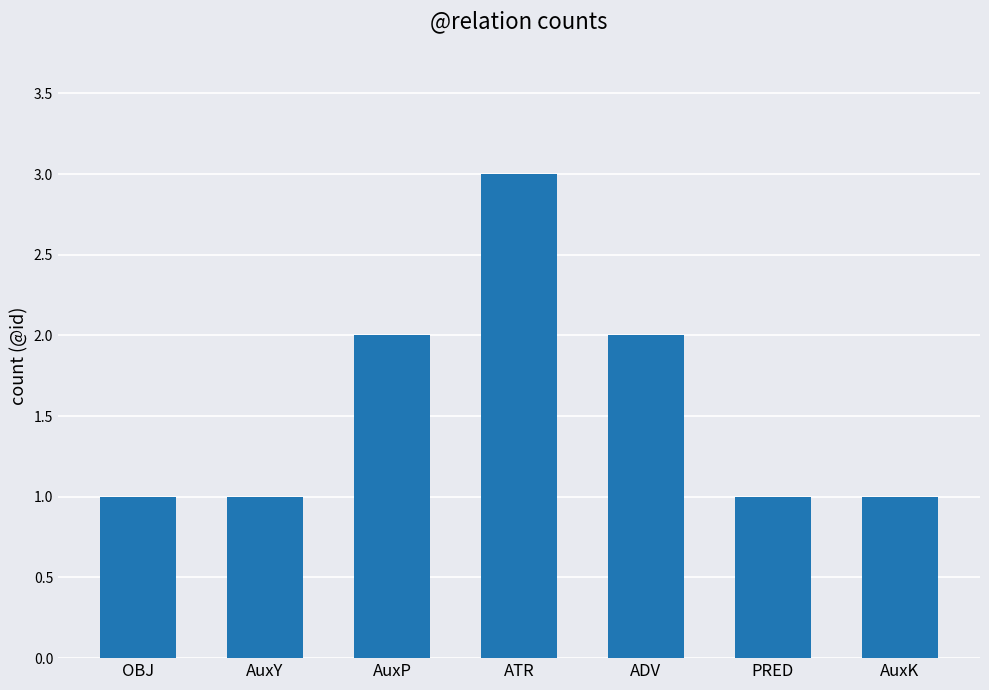

What is the greatest value displayed?

3